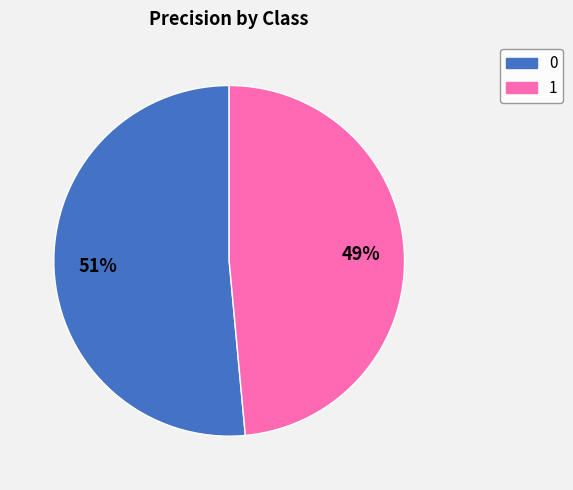

Combined, do 1 and 0 account for over 50%?

Yes